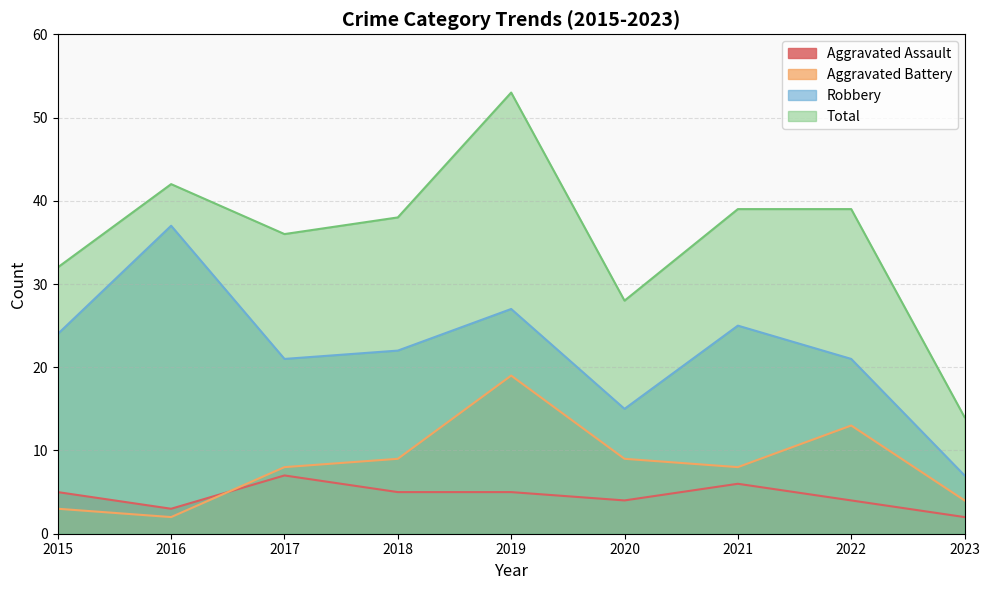

True or false: Total and Aggravated Assault cross at least once.

False